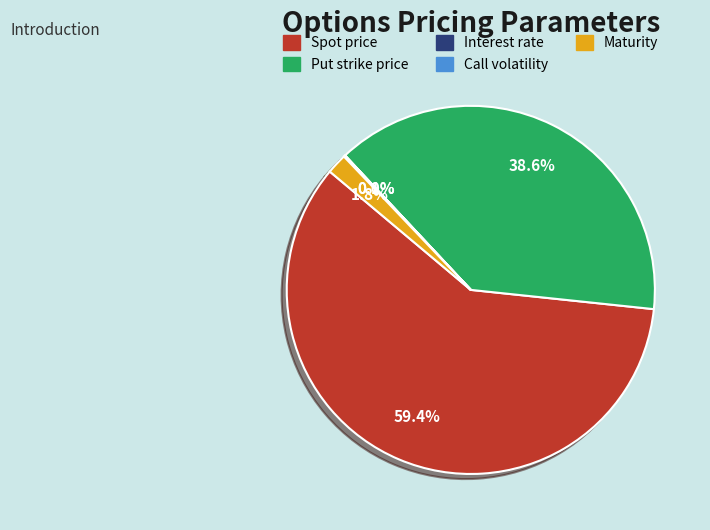

Is there any slice that represents more than half of the pie?

Yes